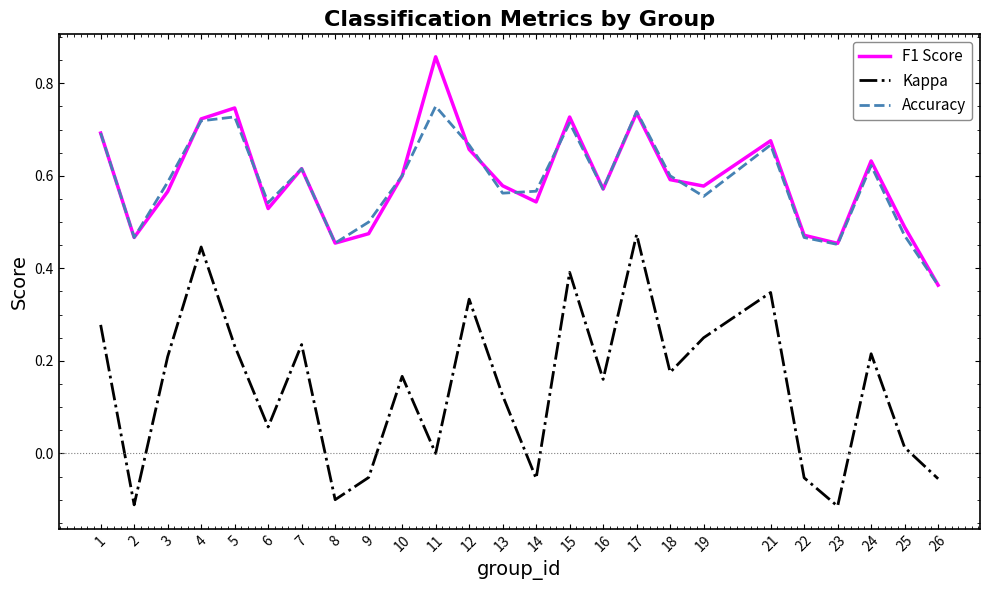

List the series in order of their peak value, lowest first.

Kappa, Accuracy, F1 Score